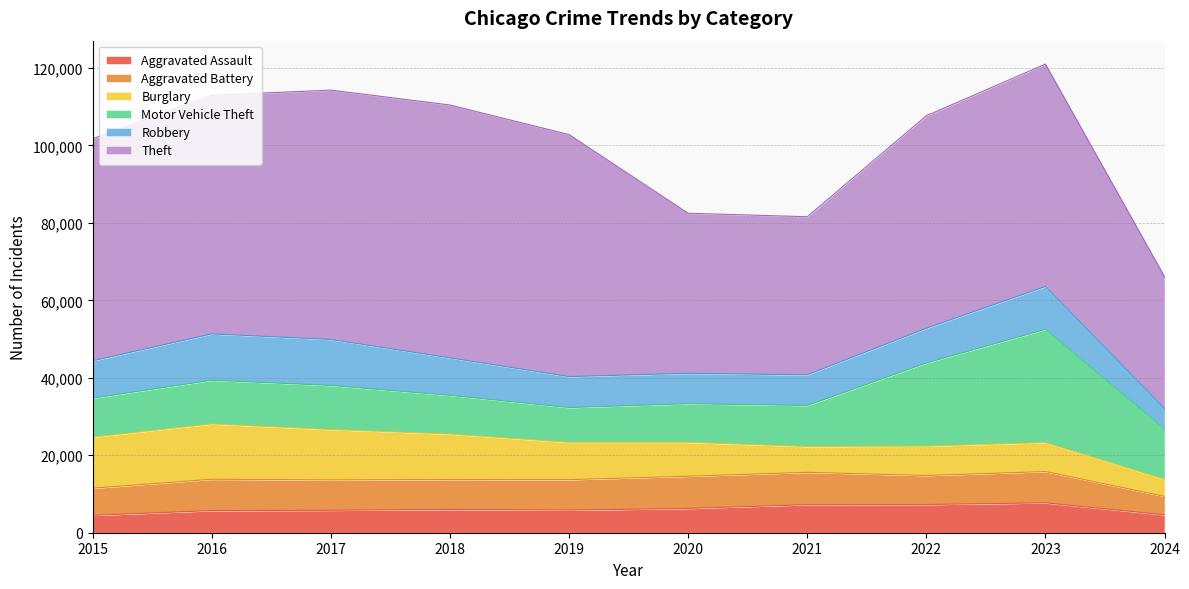

What is the approximate value of Aggravated Assault at 2022, to the nearest 50?

7300